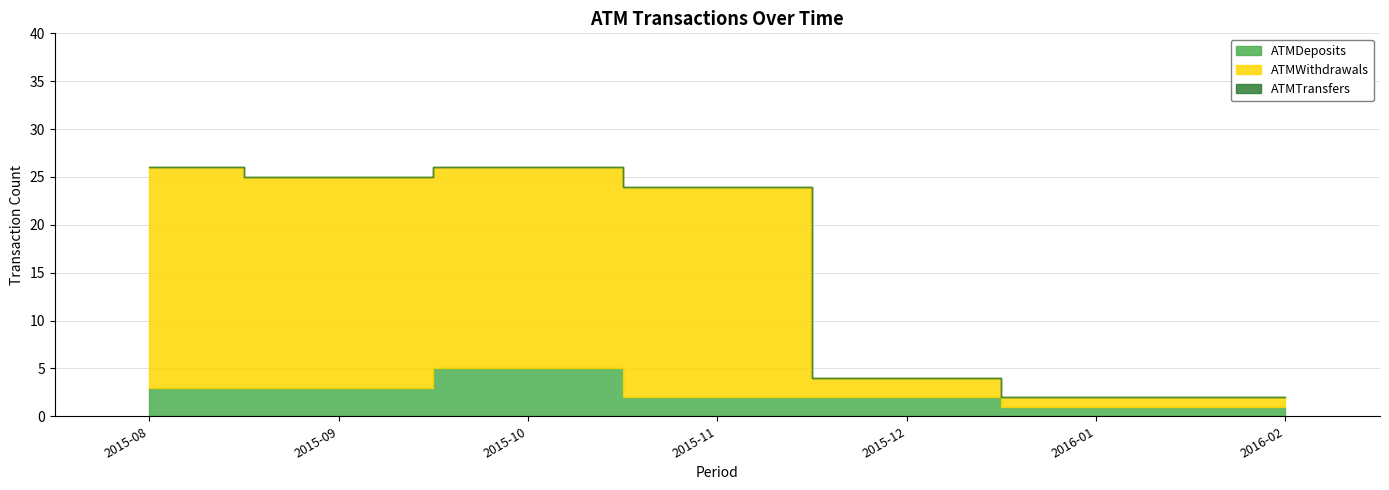

Between 2016-02 and 2016-01, which is larger?

2016-02